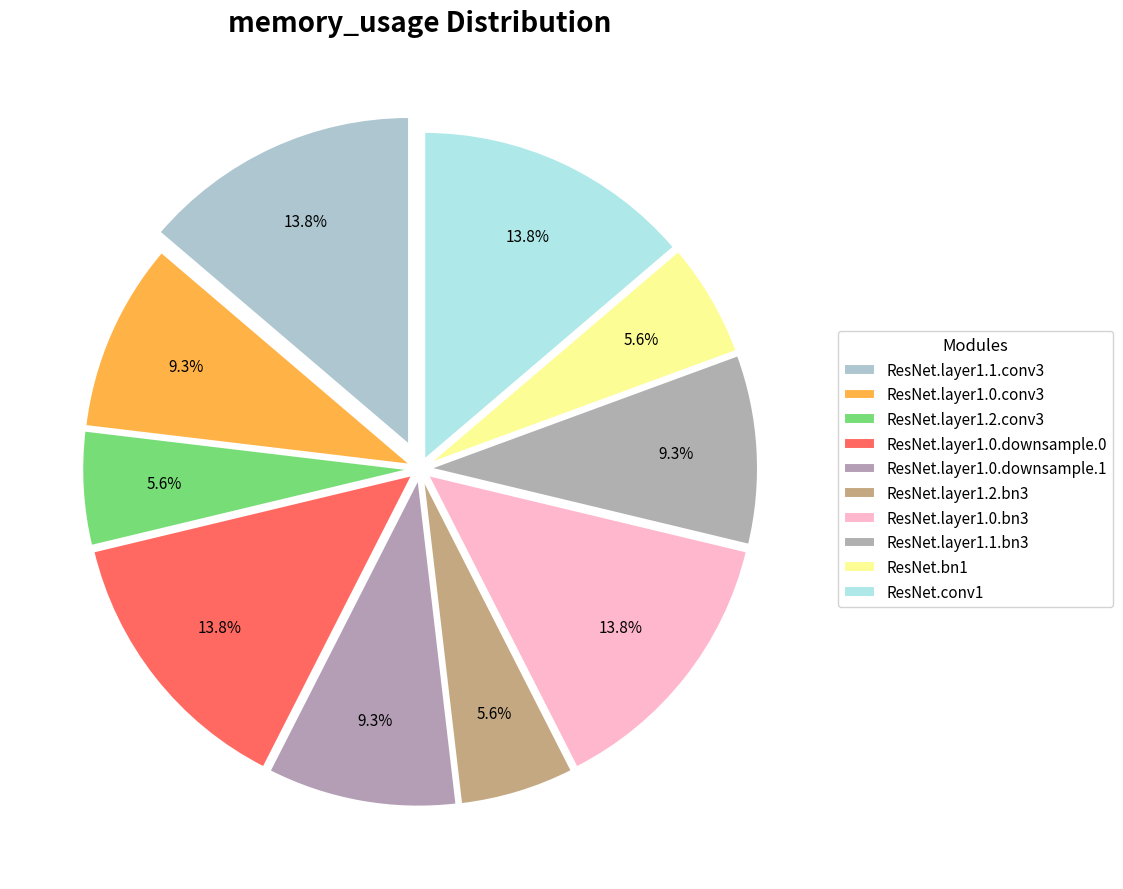

Count the number of slices in the pie.

10